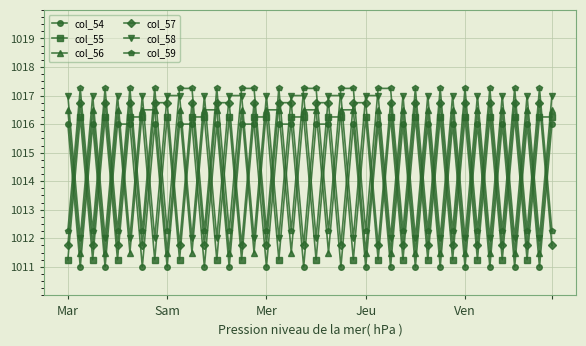

What are all the series names shown in the legend?

col_54, col_55, col_56, col_57, col_58, col_59